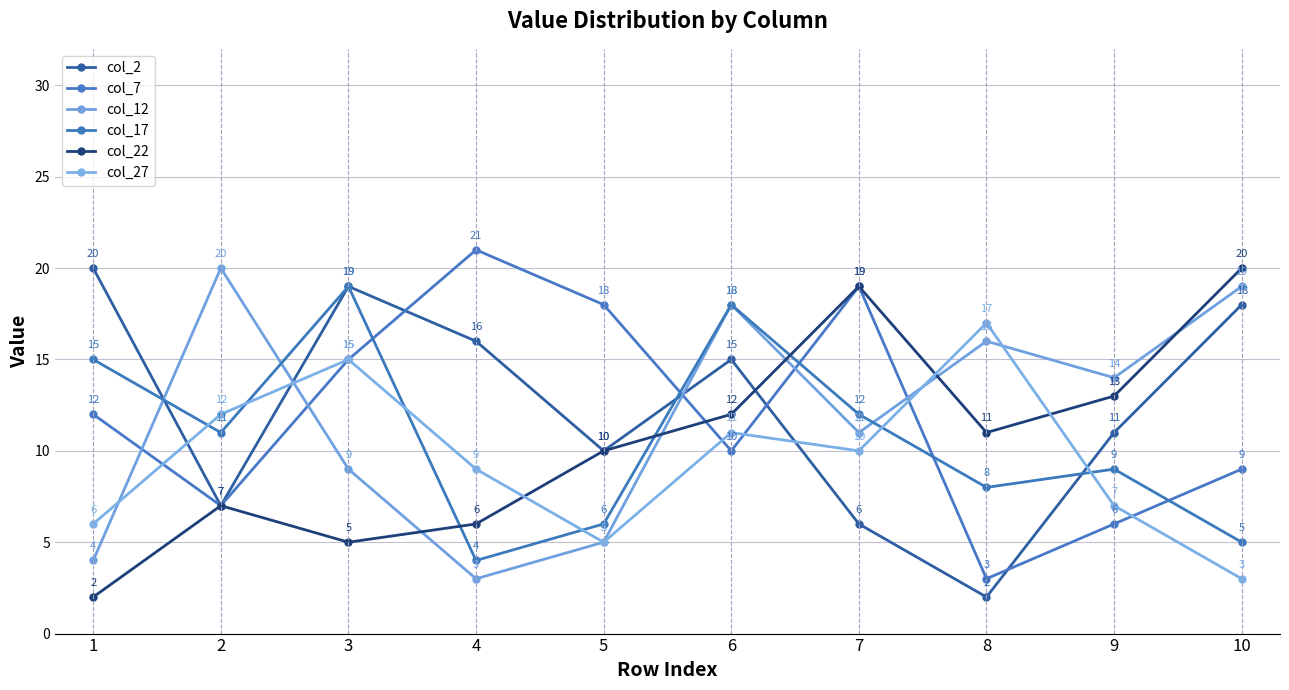

How many intersections are there between col_2 and col_22?

1